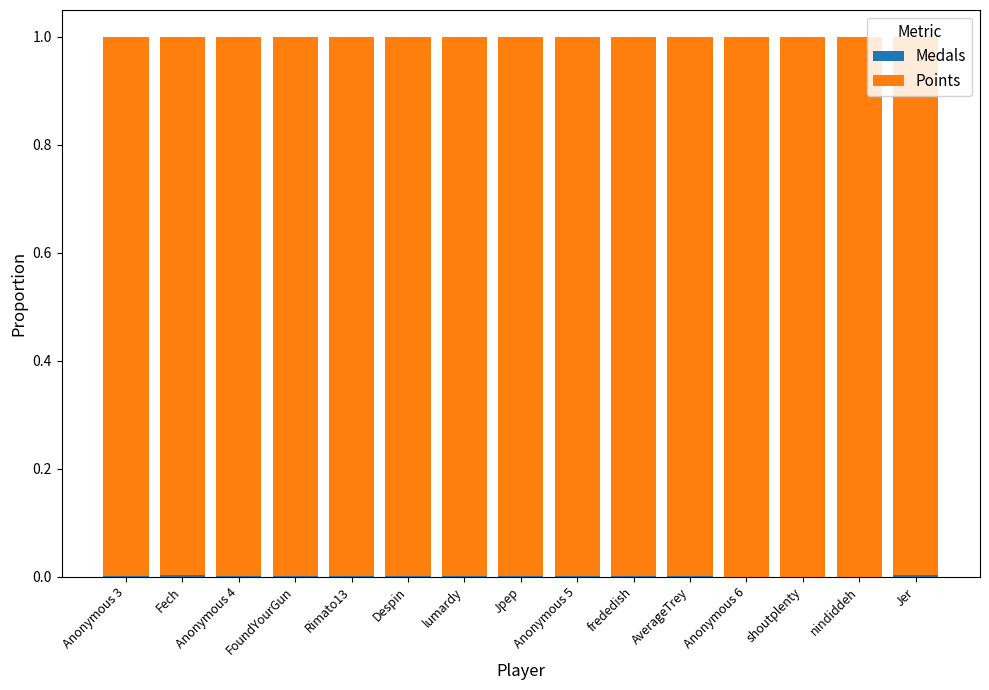

Are the bars horizontal?

No